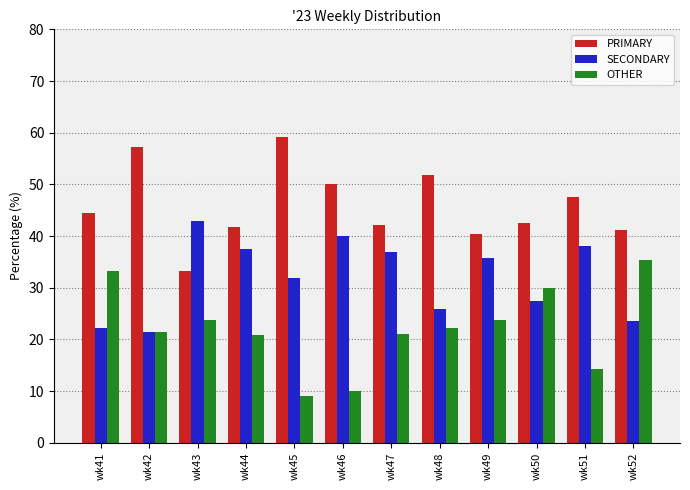

Which series has the largest total across all categories?

PRIMARY